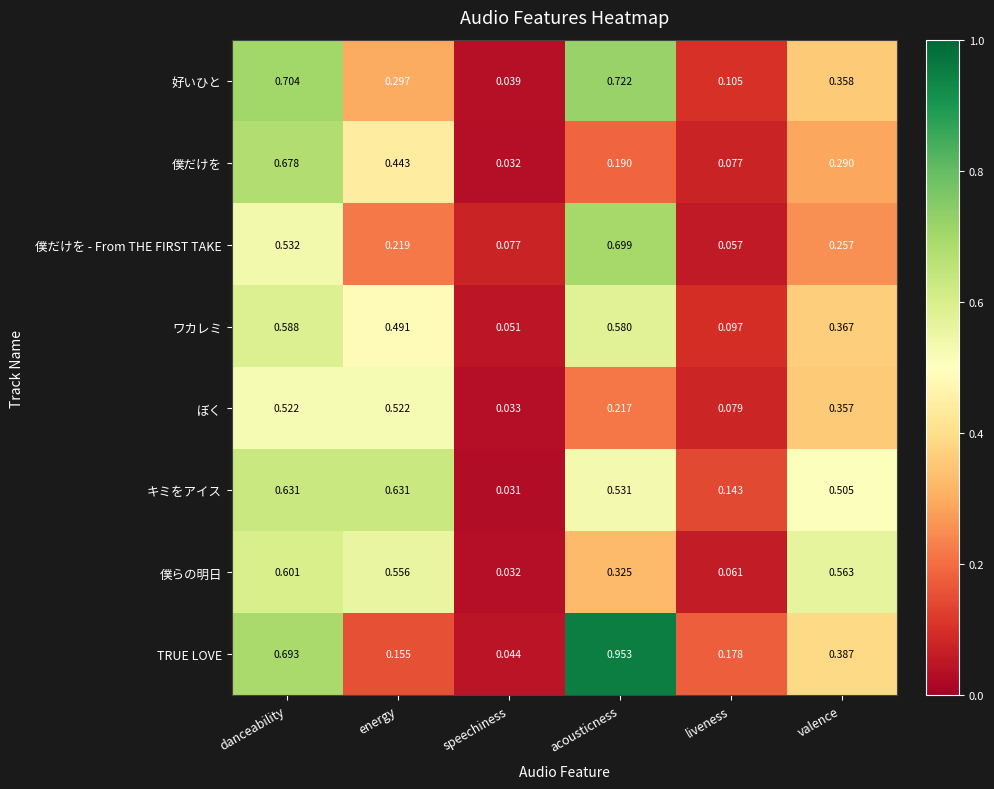

Rank the series at valence from highest to lowest value.

僕らの明日, キミをアイス, TRUE LOVE, ワカレミ, 好いひと, ぼく, 僕だけを, 僕だけを - From THE FIRST TAKE